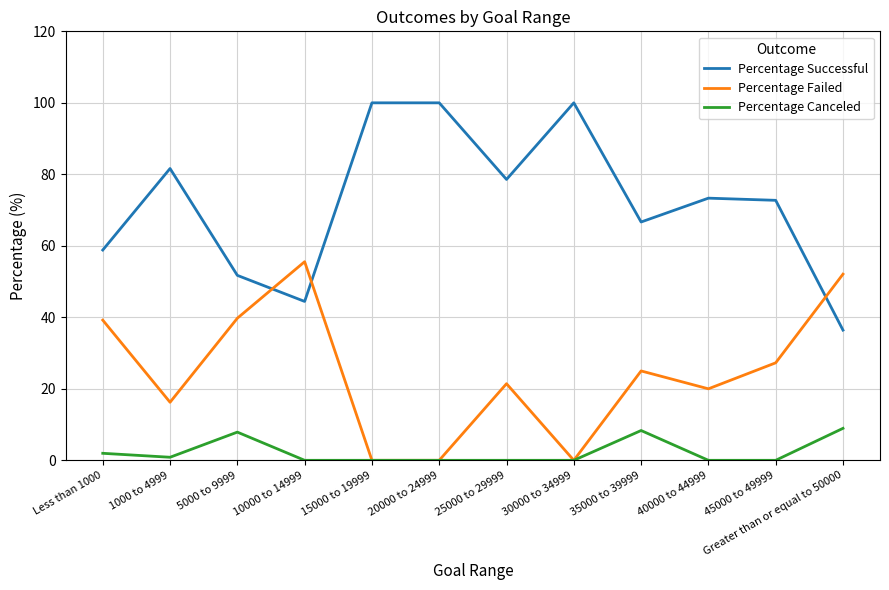

Between Less than 1000 and 30000 to 34999, which series saw the biggest shift?

Percentage Successful